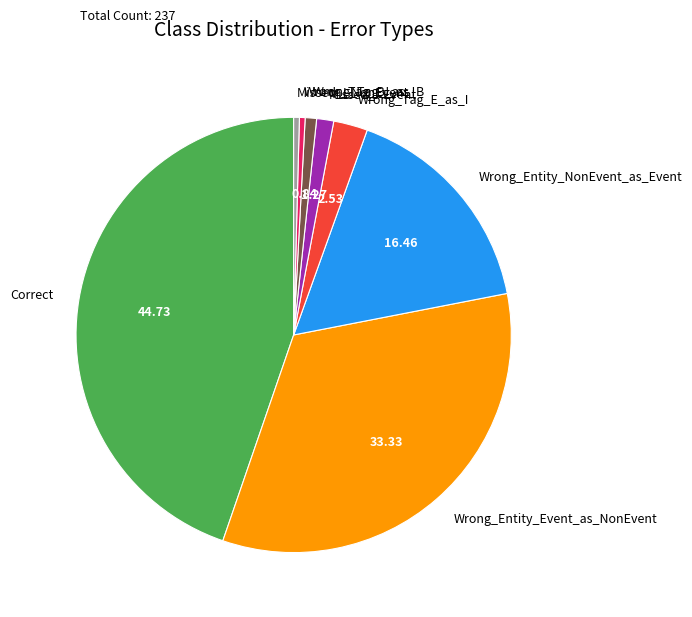

Does any single category account for the majority?

No